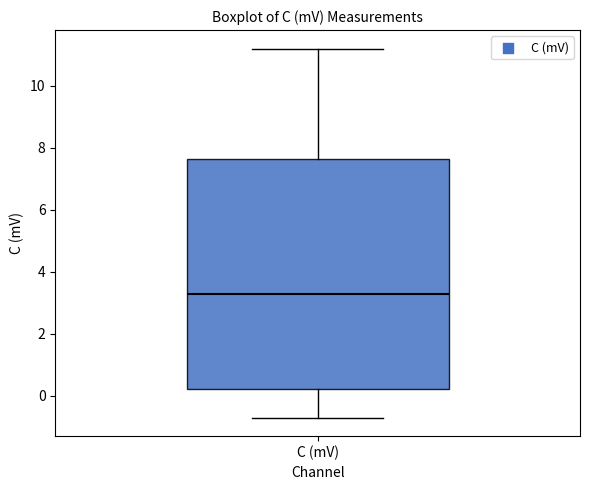

Transcribe this box plot: give where the median line is, the range the box spans, and where the two whiskers end, as read against the y-axis. The values are not printed on the chart, so give them approximately, as read against the axis.

median 3.4, box 0.2 to 7.6, whiskers -0.6 to 11.2